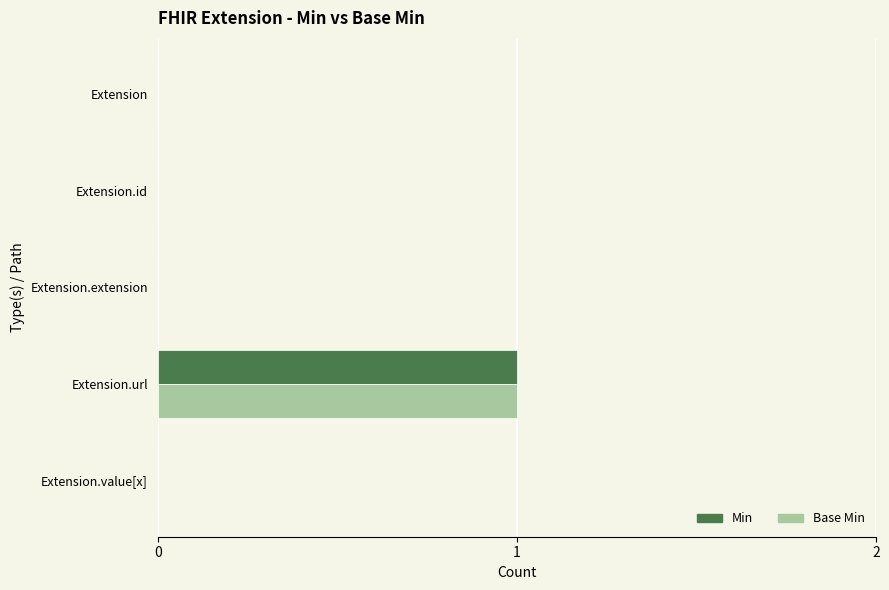

The value of Min at Extension.url is 1. True or false?

True